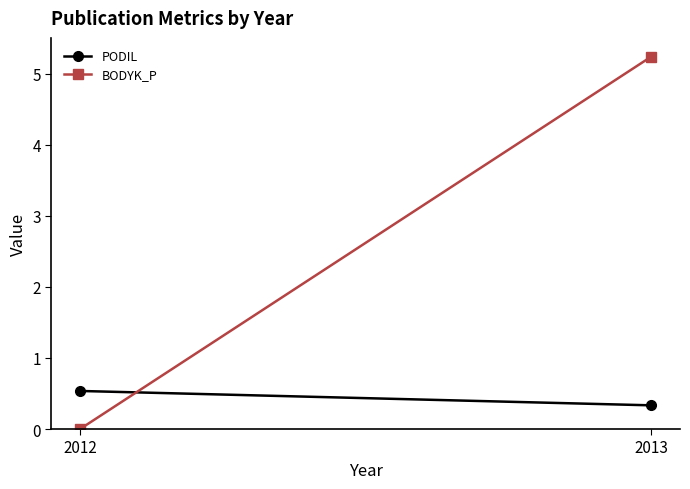

Rank the categories by PODIL value from lowest to highest.

2013, 2012